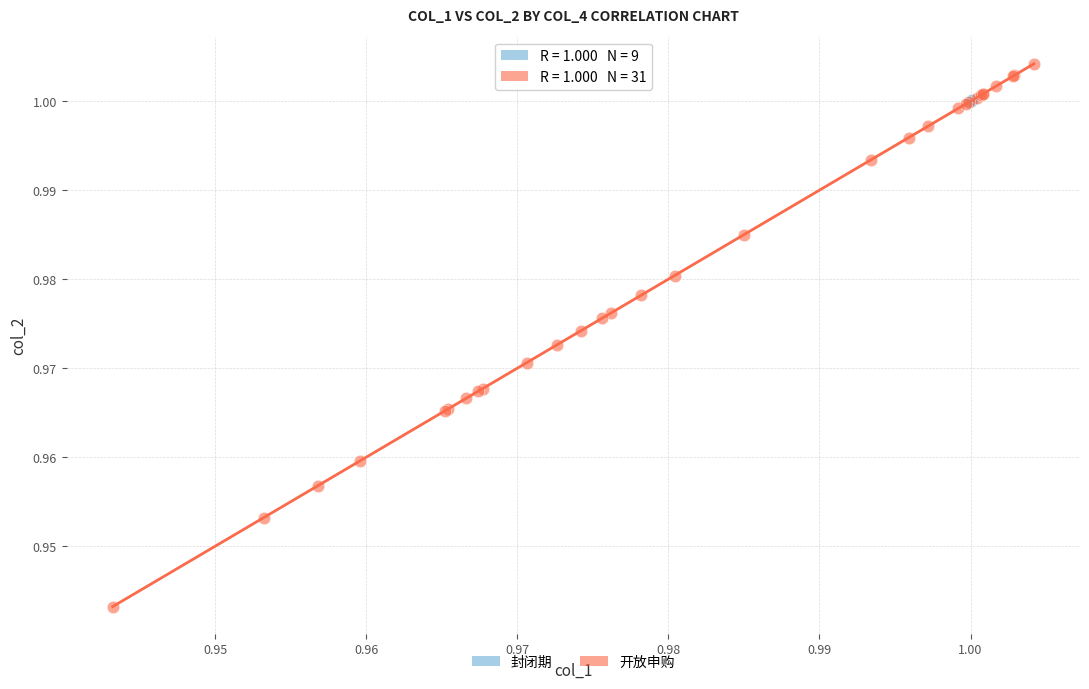

Which series has the widest spread of Y values?

开放申购